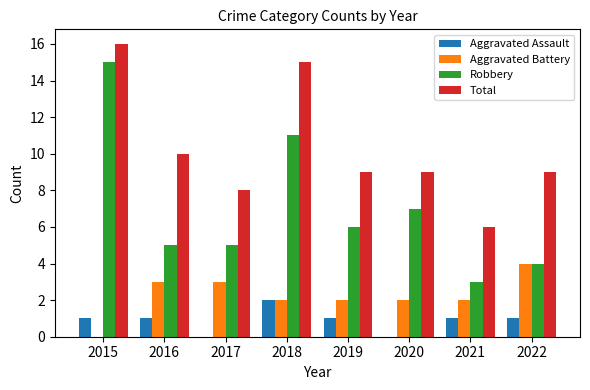

What is the sum of the Aggravated Assault values at 2015 and 2016?

2